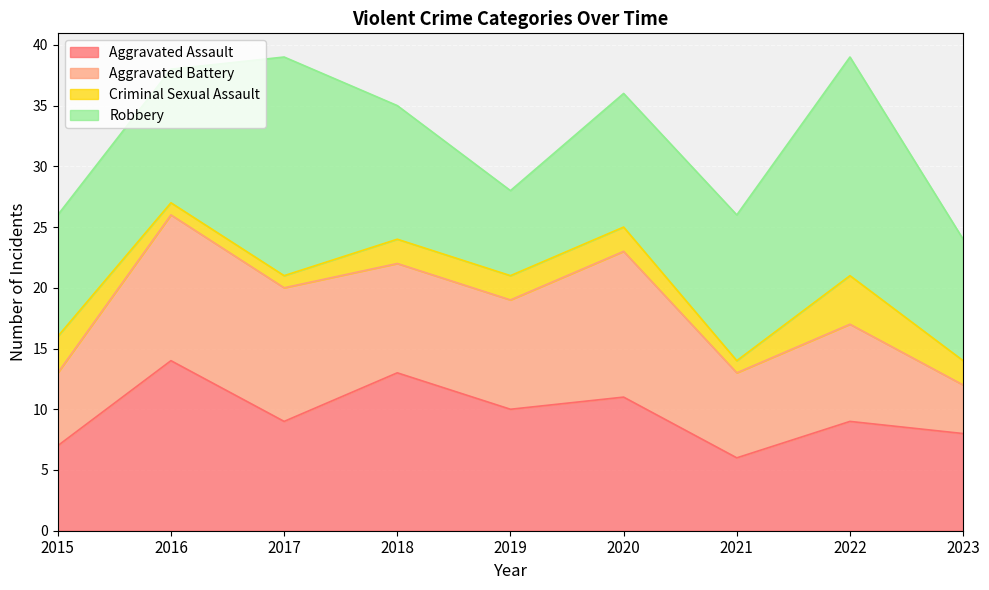

In Aggravated Assault, how many points are lower than both neighbors (excluding endpoints)?

3